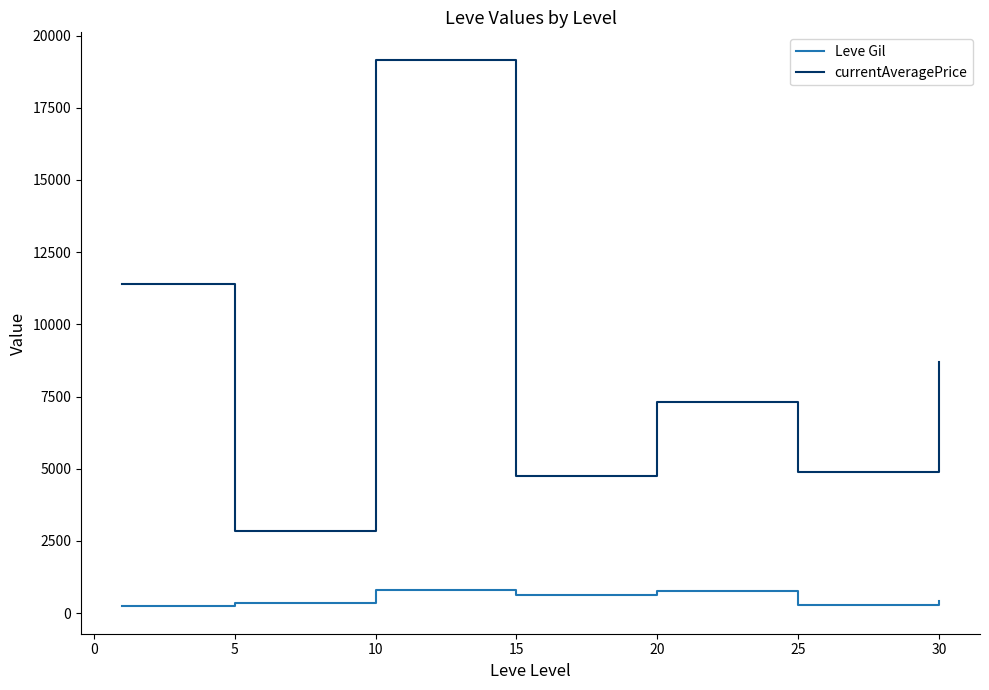

Which series has the largest range (max minus min)?

currentAveragePrice